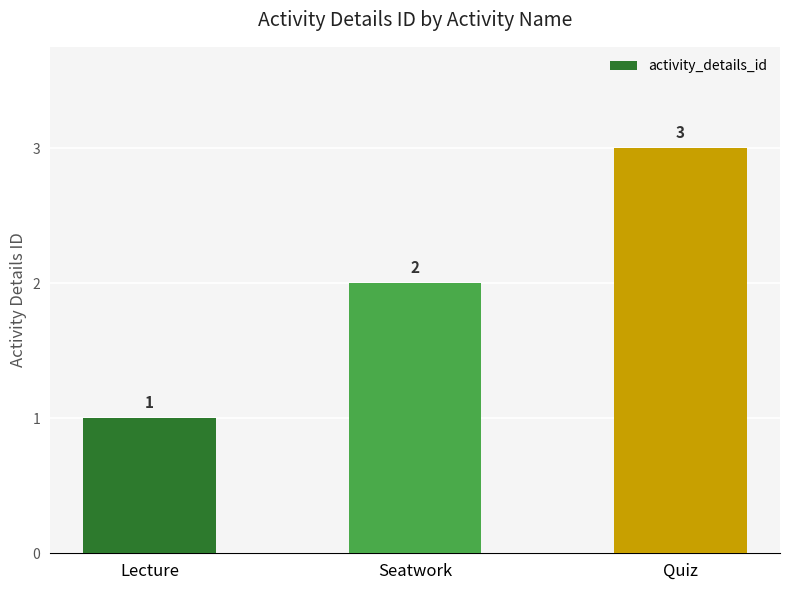

How many data points does each series have?

3